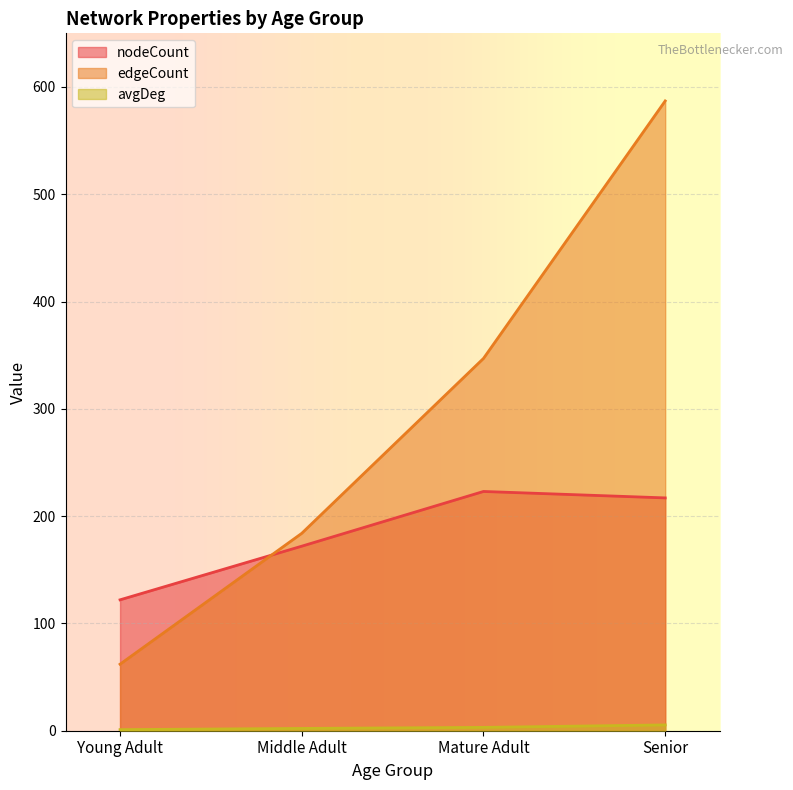

Between Young Adult and Middle Adult, which series saw the biggest shift?

edgeCount